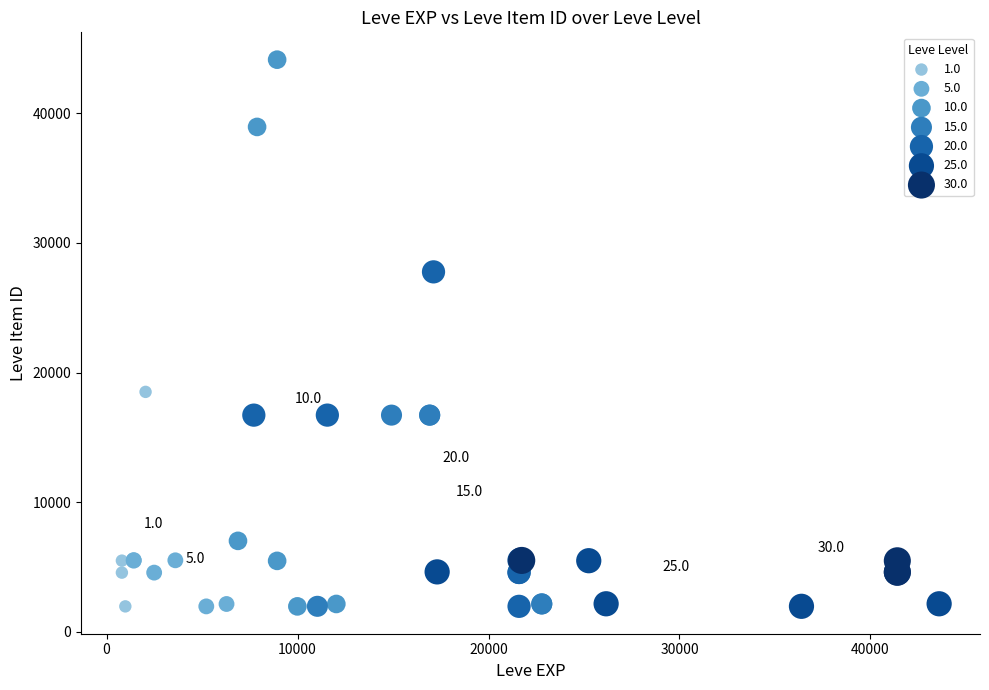

Which series contains the highest Y value?

10.0